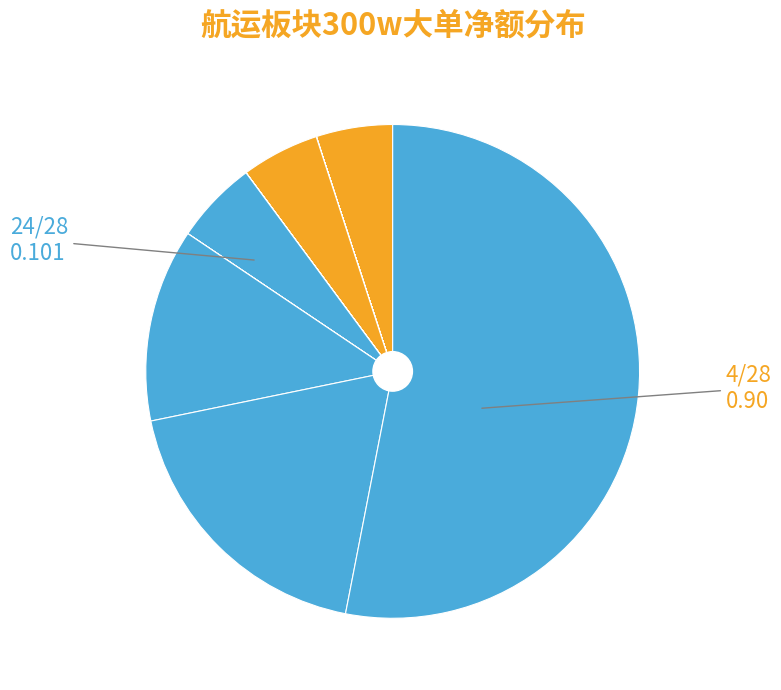

How many segments does this pie chart have?

28